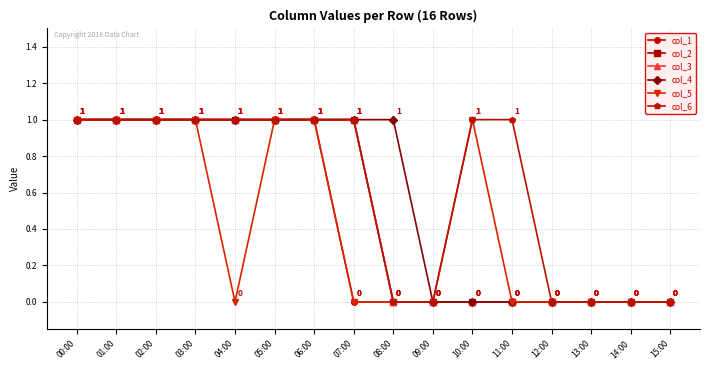

Which series has the widest spread of values?

col_1